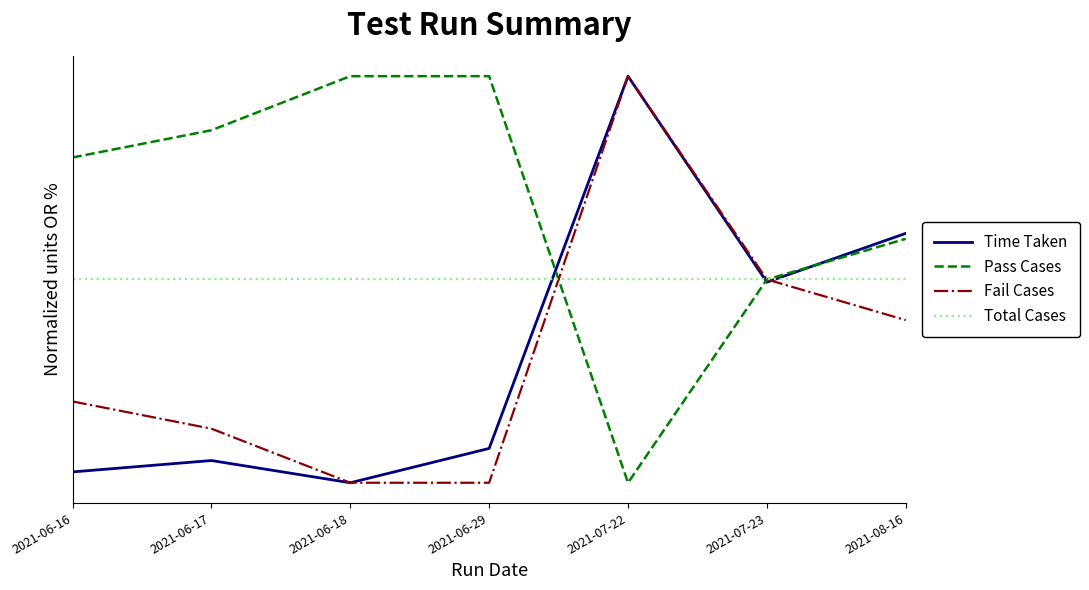

Reading left to right, extract all data points from this chart.

Time Taken: 0.0	0.1	0.0	0.1	1.0	0.5	0.6
Pass Cases: 0.8	0.9	1.0	1.0	0.0	0.5	0.6
Fail Cases: 0.2	0.1	0.0	0.0	1.0	0.5	0.4
Total Cases: 0.5	0.5	0.5	0.5	0.5	0.5	0.5